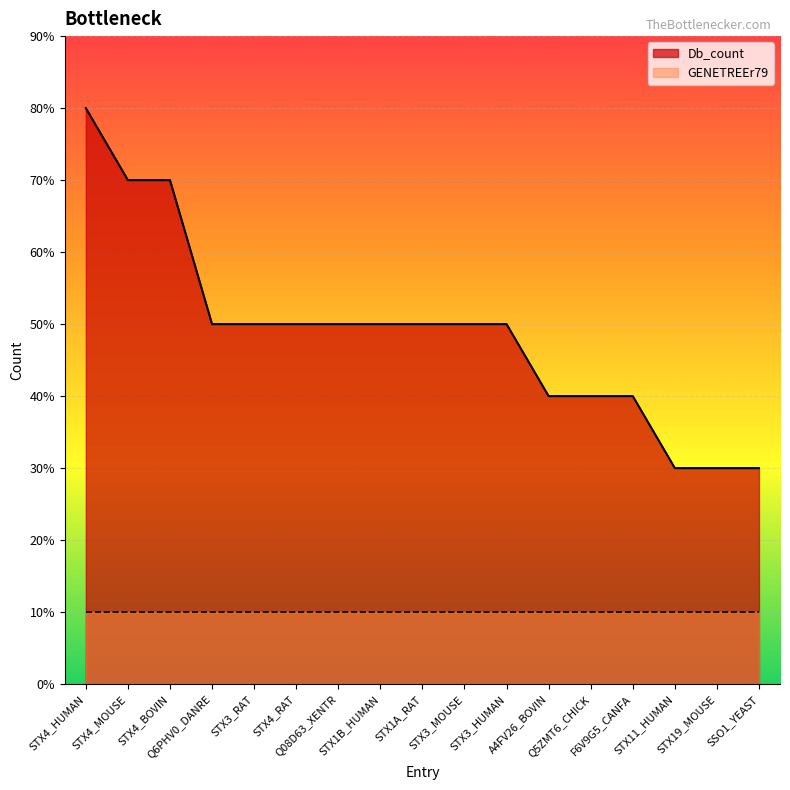

What is the label of the 17th point from the left?

SSO1_YEAST